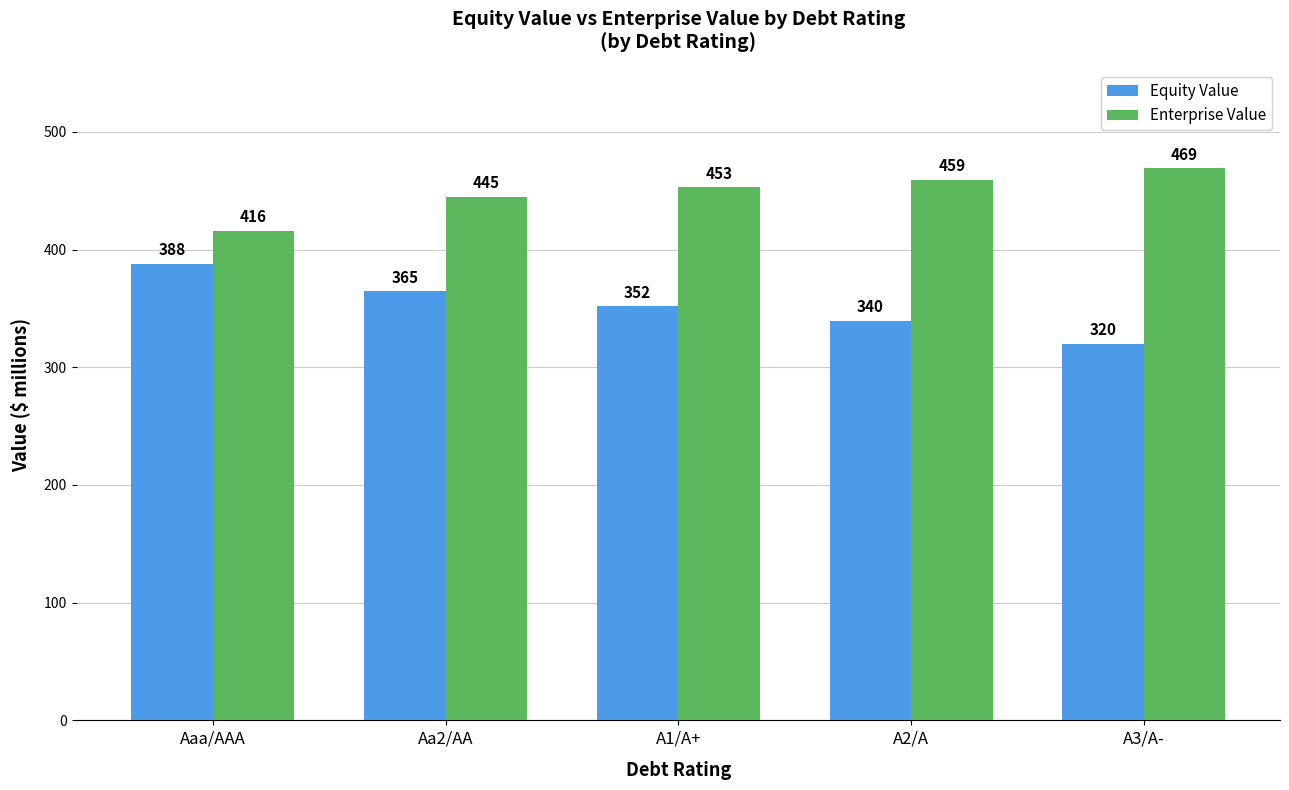

Count the number of categories in the chart.

5